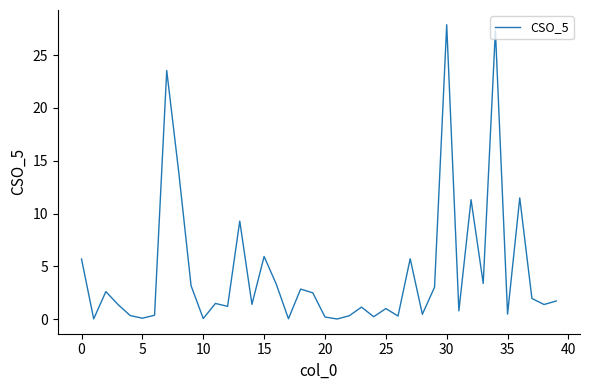

What is the greatest value displayed?

27.9